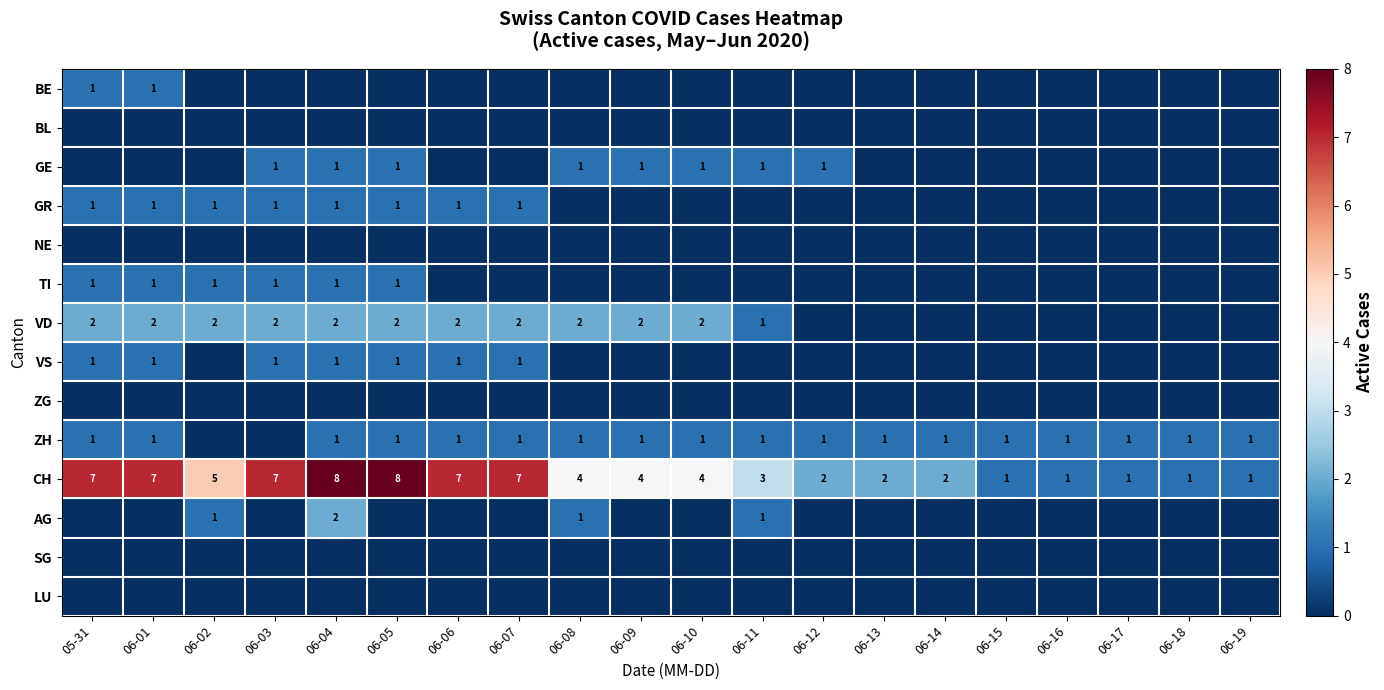

List the labels in order of GE value, smallest first.

05-31, 06-01, 06-02, 06-06, 06-07, 06-13, 06-14, 06-15, 06-16, 06-17, 06-18, 06-19, 06-03, 06-04, 06-05, 06-08, 06-09, 06-10, 06-11, 06-12